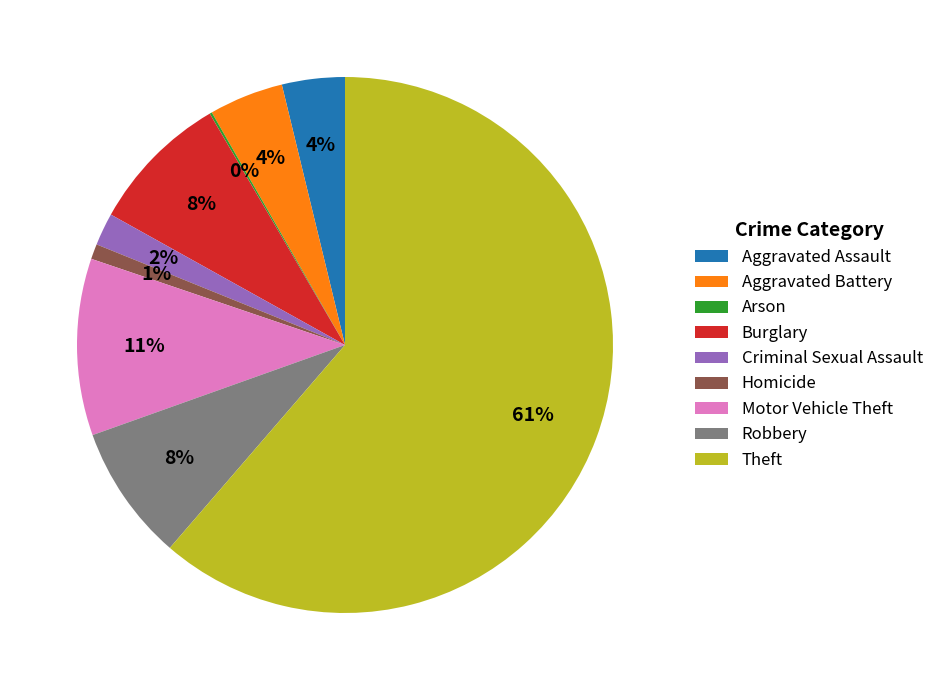

Does Criminal Sexual Assault account for over 50% of the chart?

No